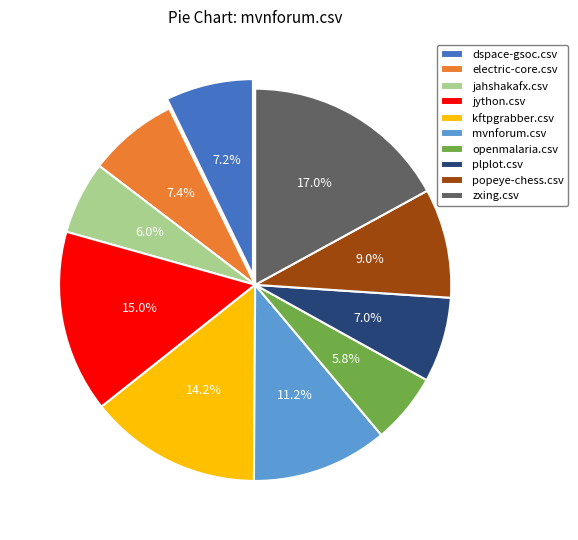

What is the largest slice in the pie chart?

zxing.csv